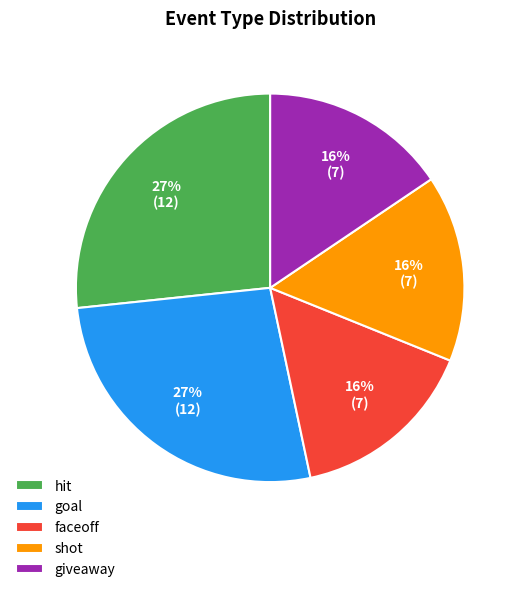

Is there a majority slice in this chart?

No